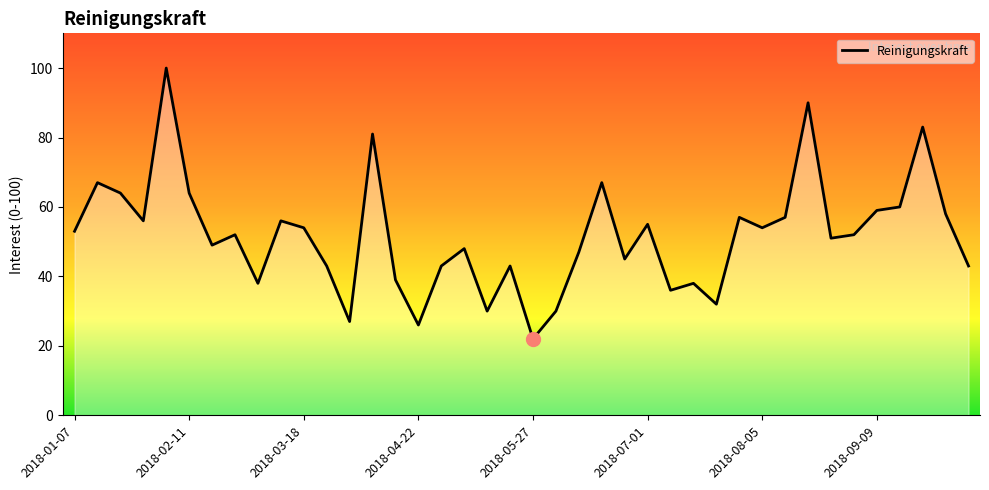

What is the minimum value shown in the chart?

22